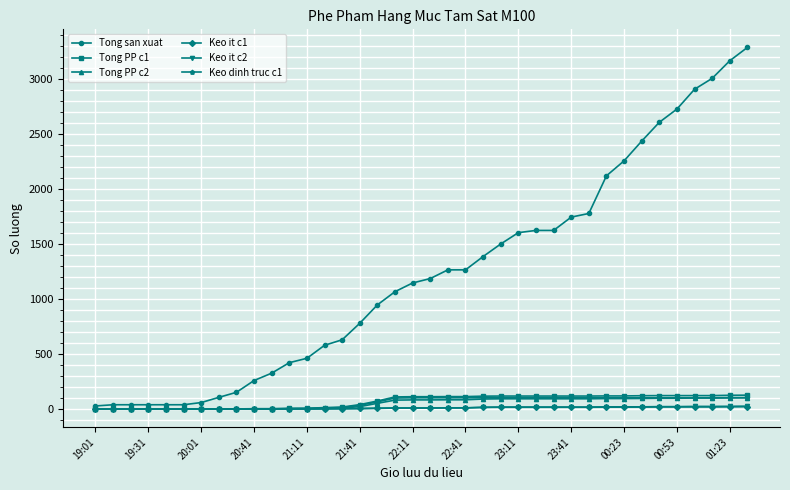

What is the greatest value displayed?

3285